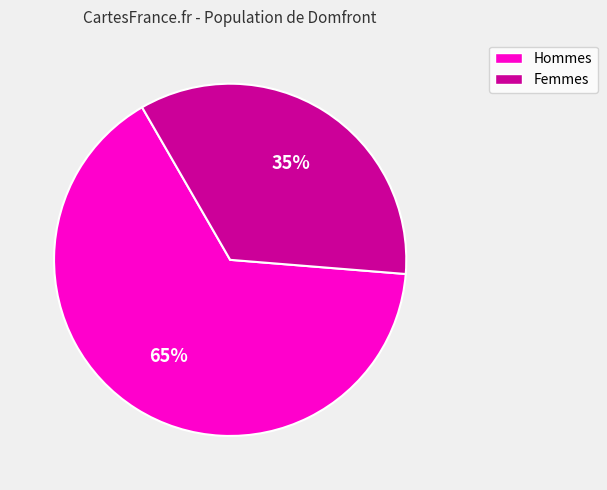

Is there any slice that represents more than half of the pie?

Yes